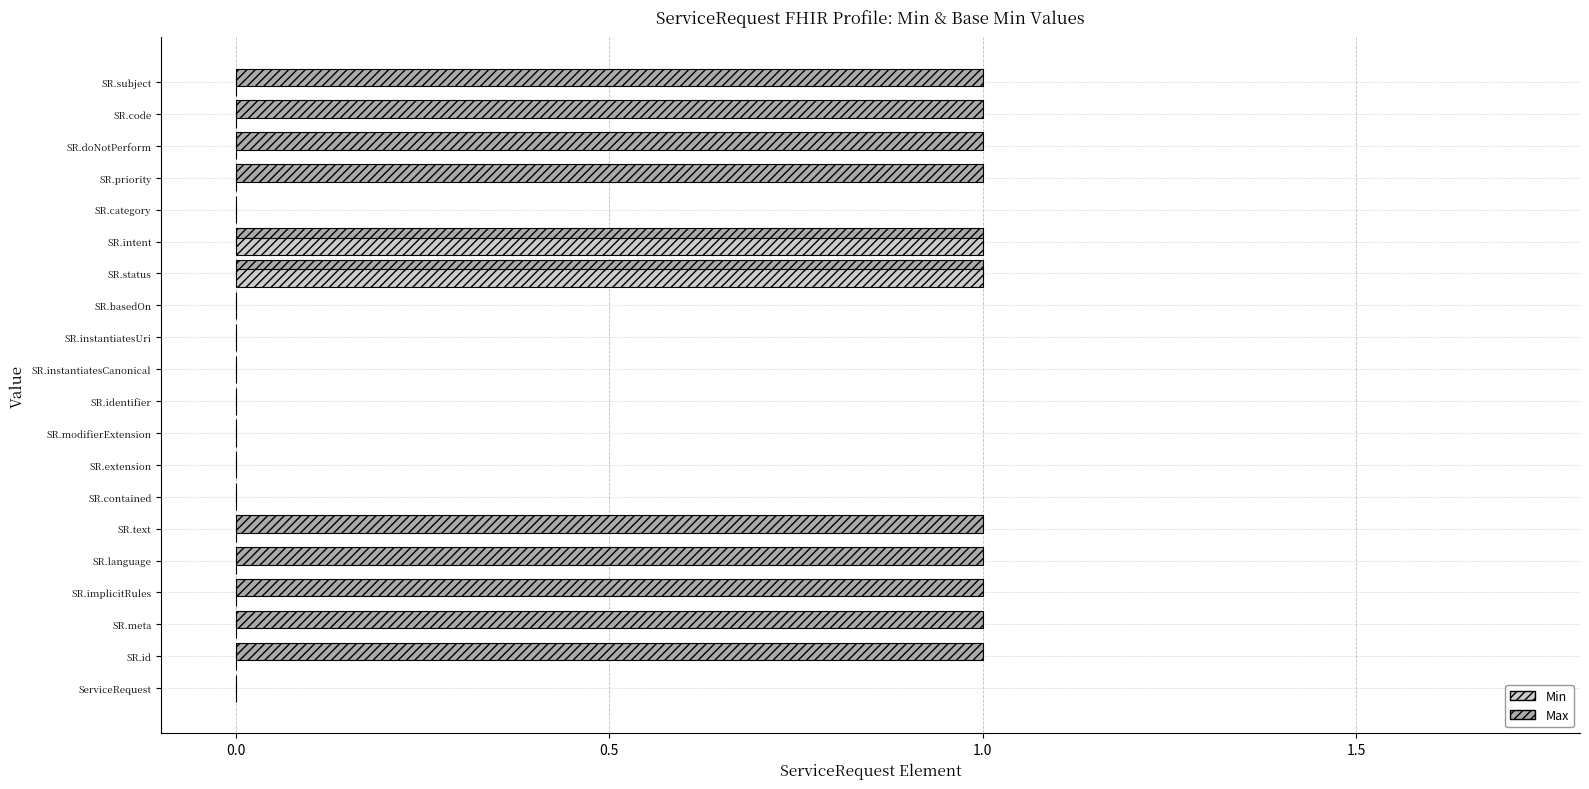

What are all the series names shown in the legend?

Min, Max